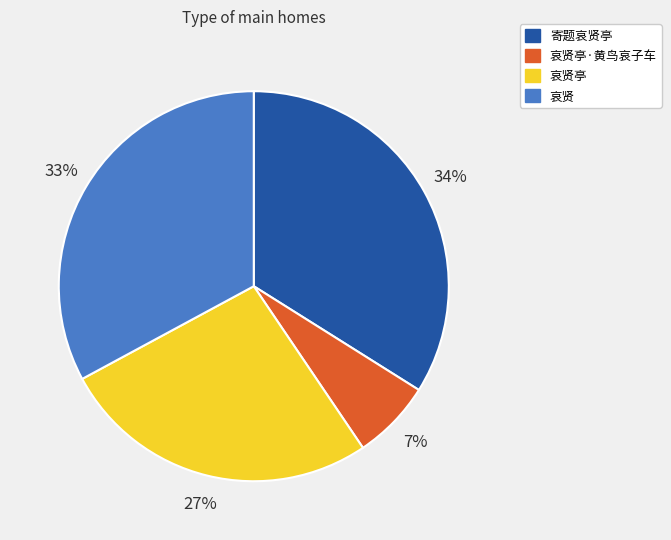

Does any single category account for the majority?

No